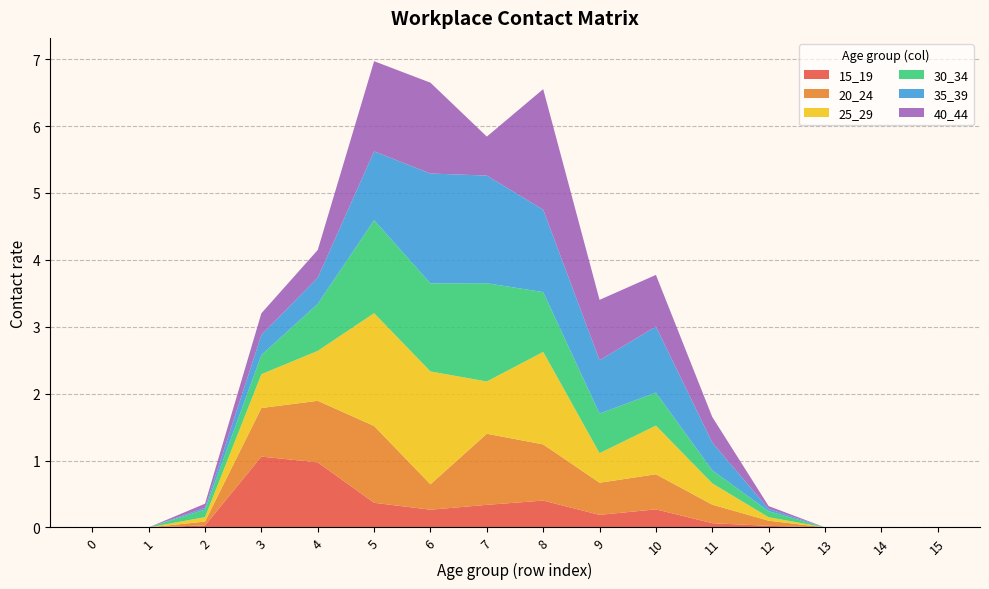

Reading left to right, extract all data points from this chart.

15_19: 0=0.0	1=0.0	2=0.0	3=1.1	4=1.0	5=0.4	6=0.3	7=0.3	8=0.4	9=0.2	10=0.3	11=0.1	12=0.0	13=0.0	14=0.0	15=0.0
20_24: 0=0.0	1=0.0	2=0.1	3=0.7	4=0.9	5=1.1	6=0.4	7=1.1	8=0.8	9=0.5	10=0.5	11=0.3	12=0.1	13=0.0	14=0.0	15=0.0
25_29: 0=0.0	1=0.0	2=0.1	3=0.5	4=0.7	5=1.7	6=1.7	7=0.8	8=1.4	9=0.4	10=0.7	11=0.3	12=0.1	13=0.0	14=0.0	15=0.0
30_34: 0=0.0	1=0.0	2=0.1	3=0.3	4=0.7	5=1.4	6=1.3	7=1.5	8=0.9	9=0.6	10=0.5	11=0.2	12=0.1	13=0.0	14=0.0	15=0.0
35_39: 0=0.0	1=0.0	2=0.0	3=0.3	4=0.4	5=1.0	6=1.6	7=1.6	8=1.2	9=0.8	10=1.0	11=0.4	12=0.0	13=0.0	14=0.0	15=0.0
40_44: 0=0.0	1=0.0	2=0.1	3=0.3	4=0.4	5=1.3	6=1.4	7=0.6	8=1.8	9=0.9	10=0.8	11=0.4	12=0.0	13=0.0	14=0.0	15=0.0